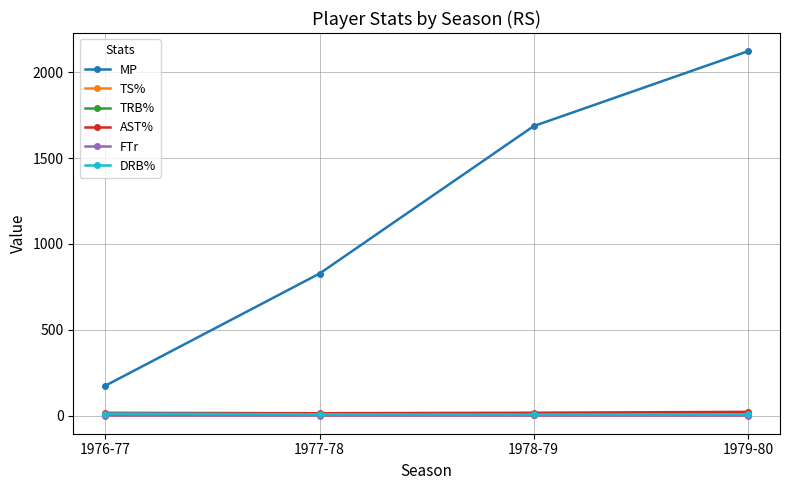

True or false: TS% has more than 1 interior local peaks.

False